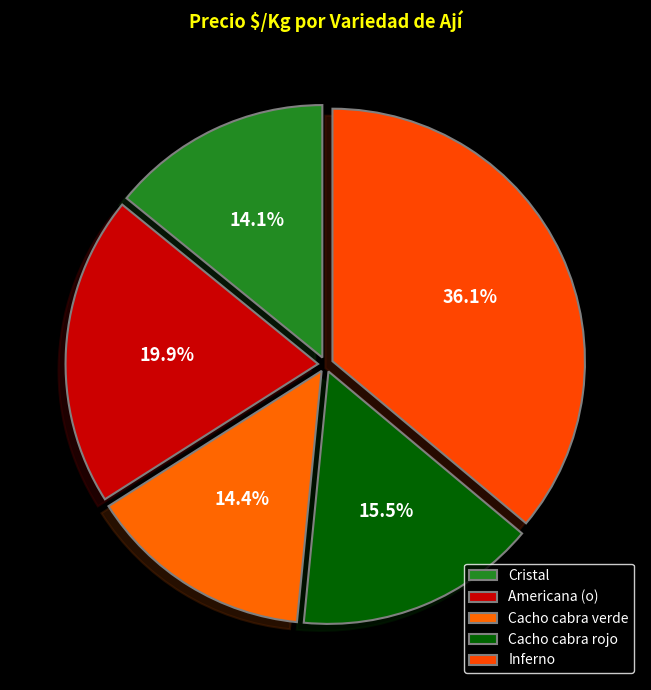

To the nearest percent, what is the difference between the largest and smallest slice percentages?

22%